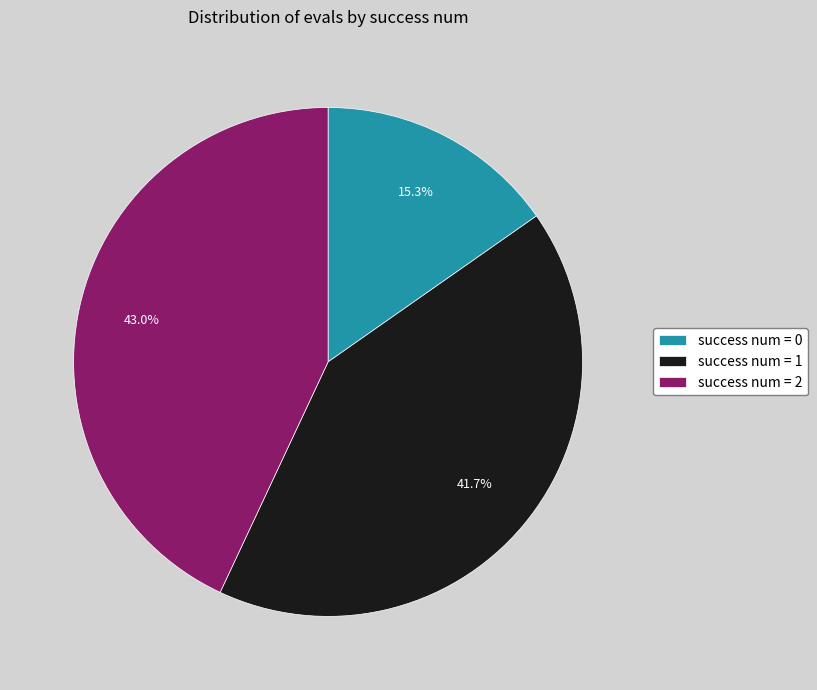

What is the largest slice in the pie chart?

success num = 2